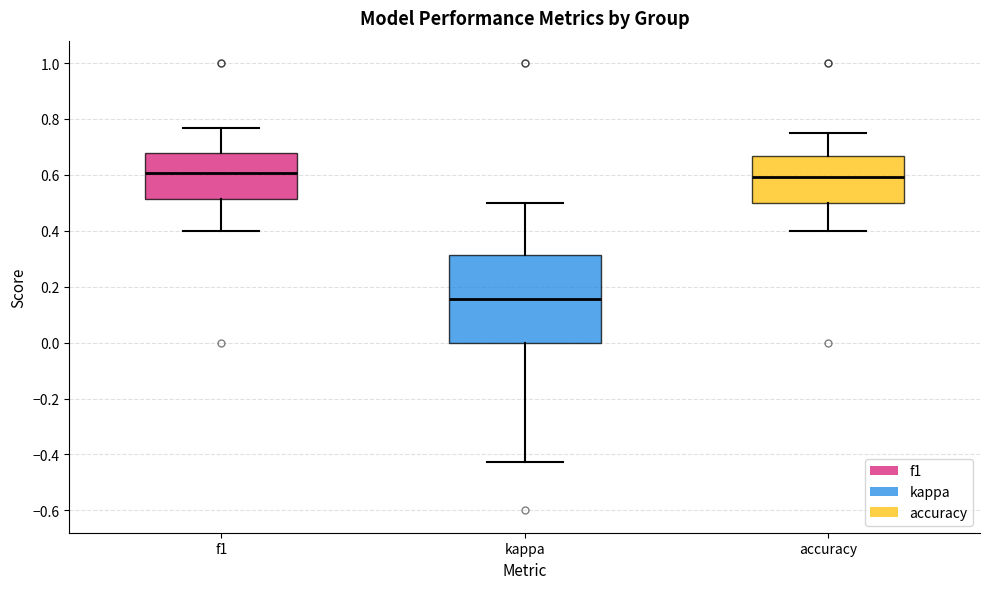

Reading left to right, read every box against the y-axis: the position of its median line, the range the box covers, and the ends of its whiskers. The values are not printed on the chart, so give them approximately, as read against the axis.

f1: median 0.60, box 0.52 to 0.68, whiskers 0.40 to 0.76
kappa: median 0.16, box 0.00 to 0.32, whiskers -0.42 to 0.50
accuracy: median 0.60, box 0.50 to 0.66, whiskers 0.40 to 0.76